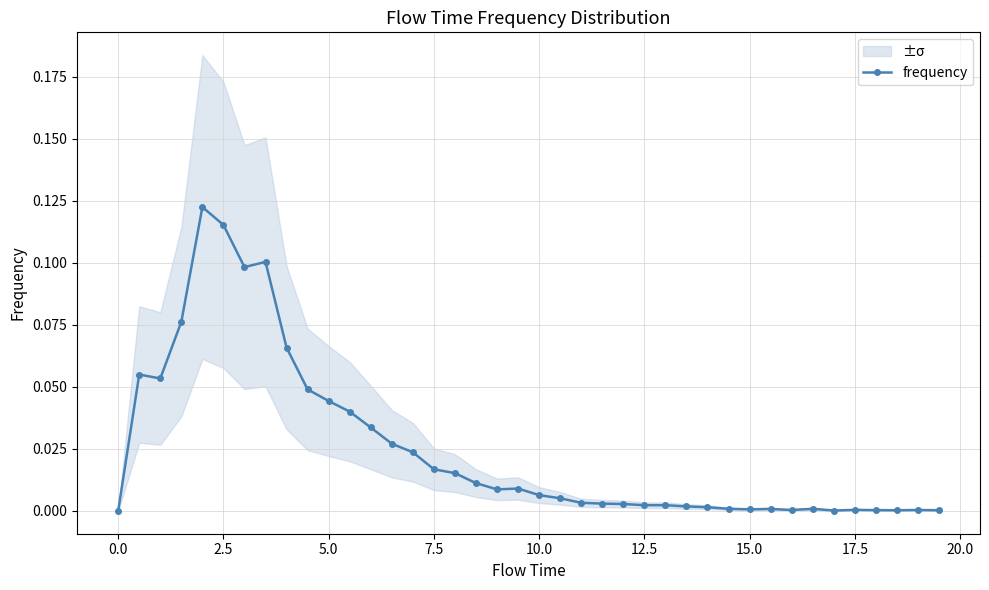

How many points are higher than both their immediate neighbors (excluding endpoints)?

8